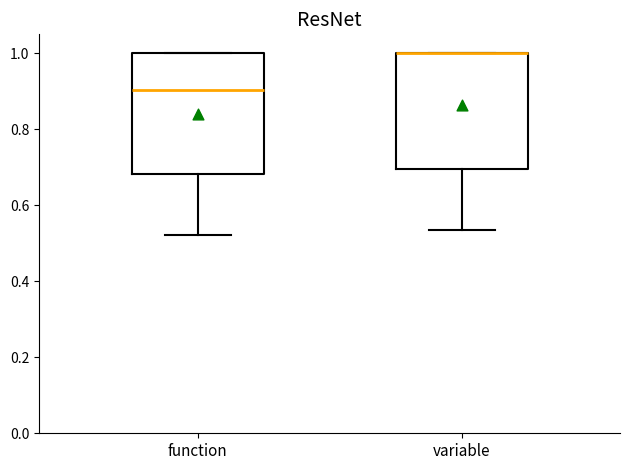

Reading left to right, transcribe this box plot: for each box, give where its median line is, the range the box spans, and where its two whiskers end, as read against the y-axis. The values are not printed on the chart, so give them approximately, as read against the axis.

function: median 0.90, box 0.68 to 1.00, whiskers 0.52 to 1.00
variable: median 1.00 (drawn on the box's upper edge), box 0.70 to 1.00, whiskers 0.54 to 1.00